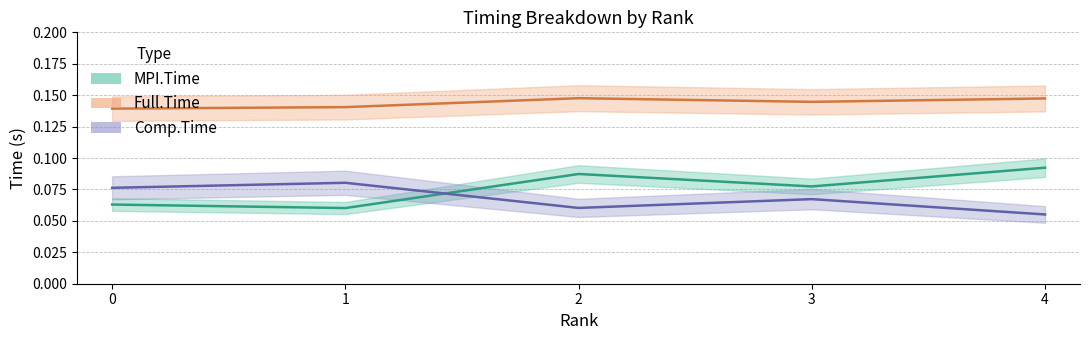

Is the value of Full.Time at 0 greater than the value of MPI.Time at 1?

Yes